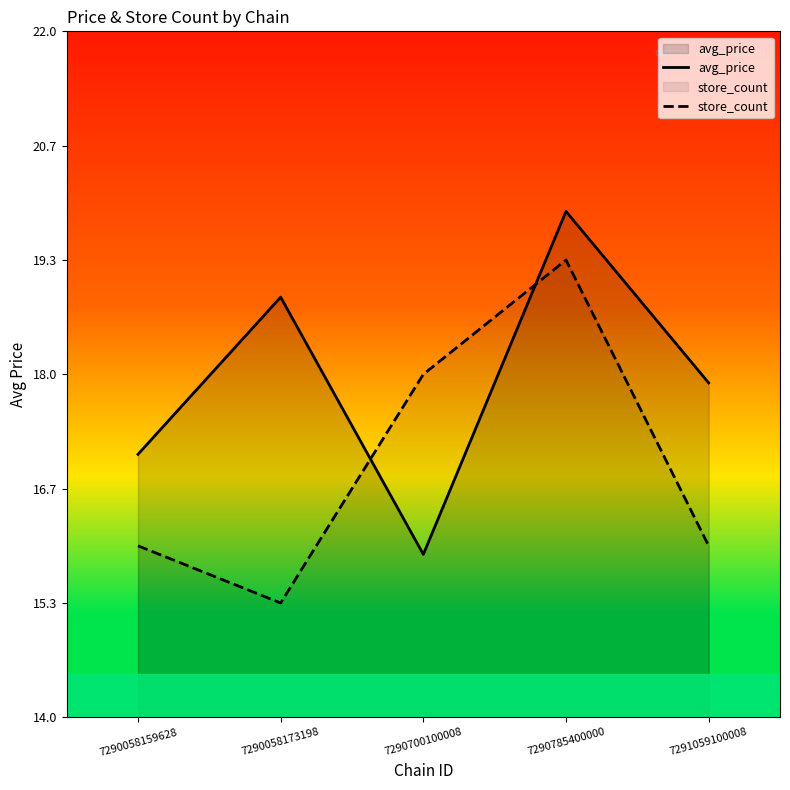

List the series in order of their peak value, lowest first.

store_count, avg_price